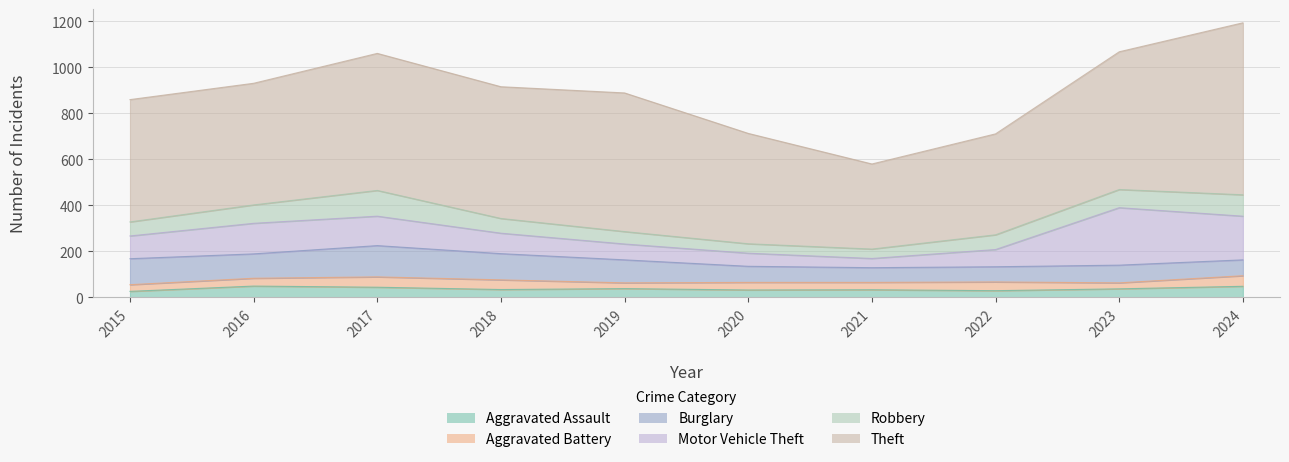

Rank the categories by Aggravated Assault value from highest to lowest.

2016, 2024, 2017, 2019, 2023, 2018, 2021, 2020, 2022, 2015